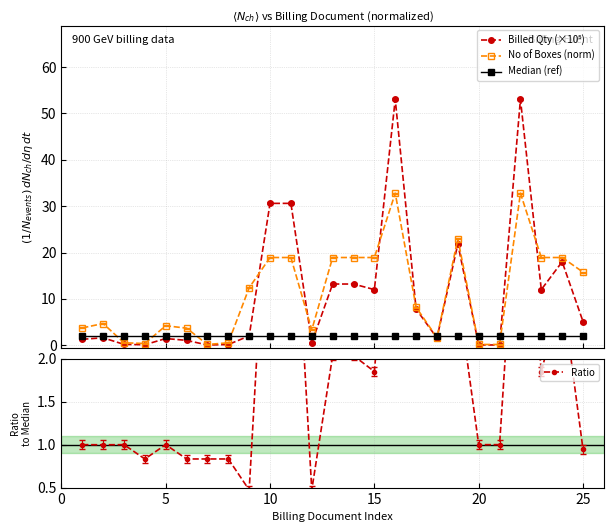

What is the value of the Median (ref) point at the 10th from the left?

2.0